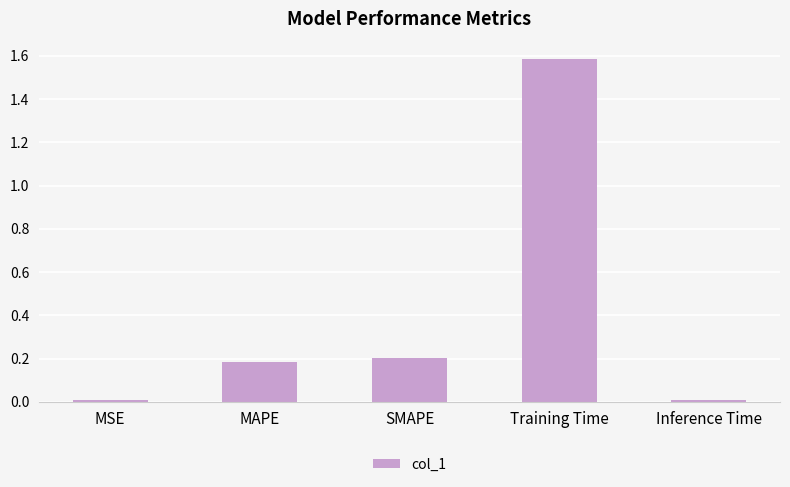

What is the maximum value shown in the chart?

1.6